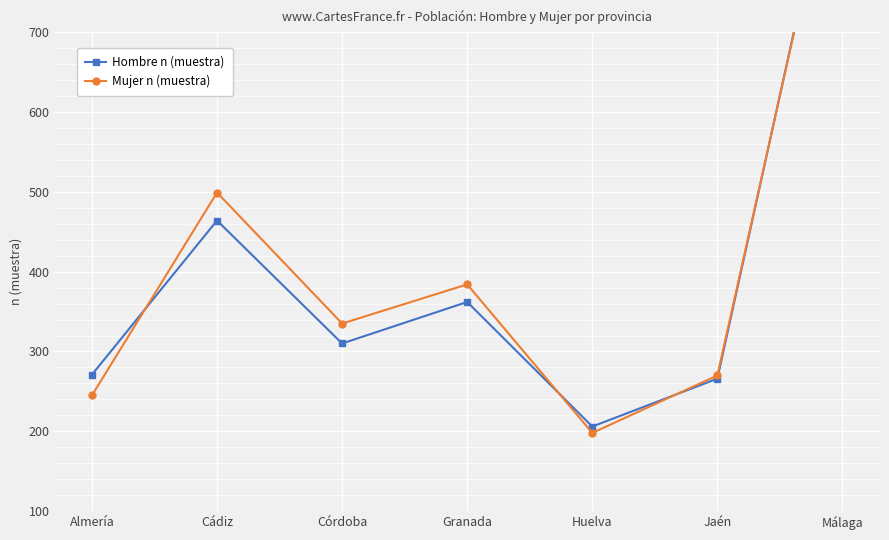

At which category does Hombre n (muestra) reach its first local peak?

Cádiz